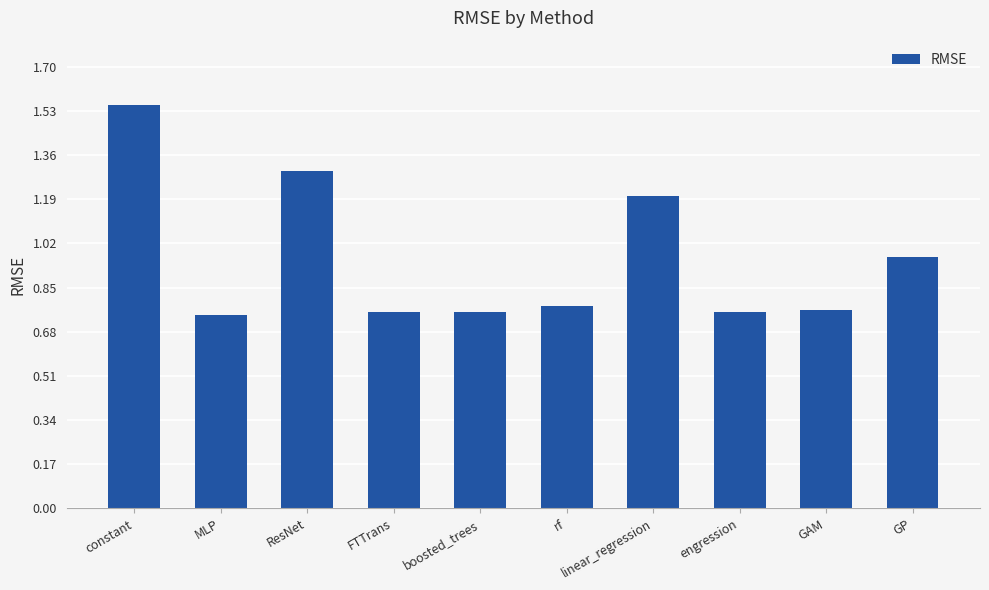

Are the bars grouped side by side (vs. stacked)?

No